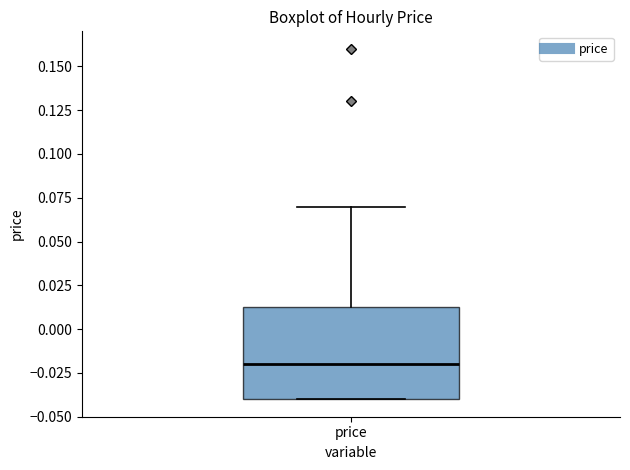

Where does the upper whisker of the box for price end on the y-axis? The values are not printed on the chart, so give them approximately, as read against the axis.

0.070